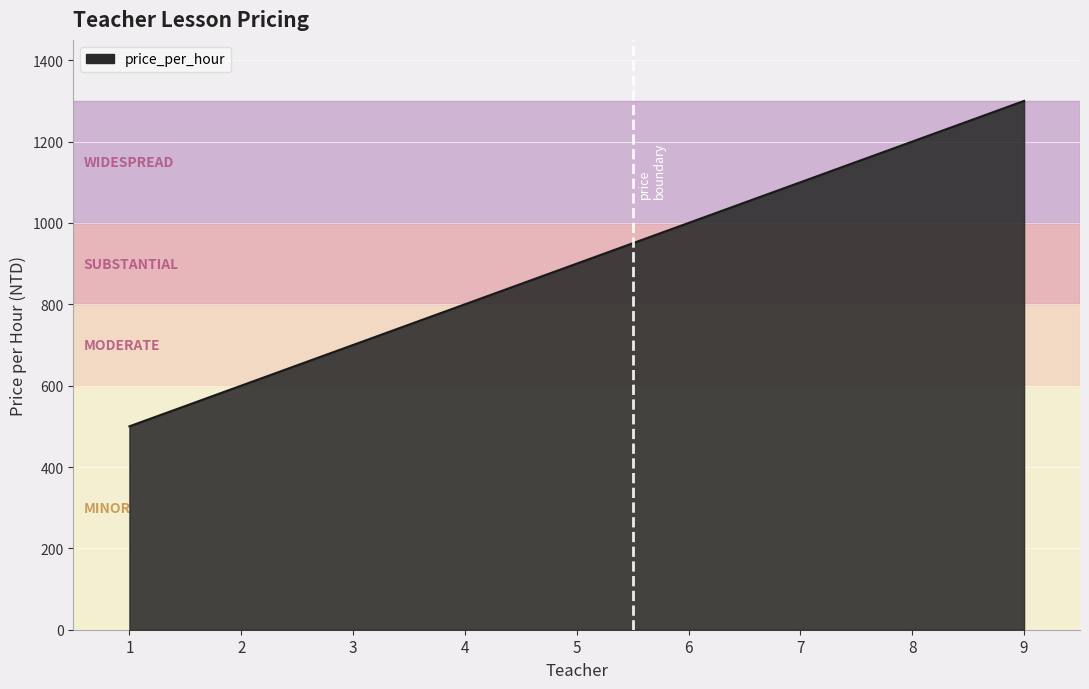

Is it true that the value at 2 is 600?

True